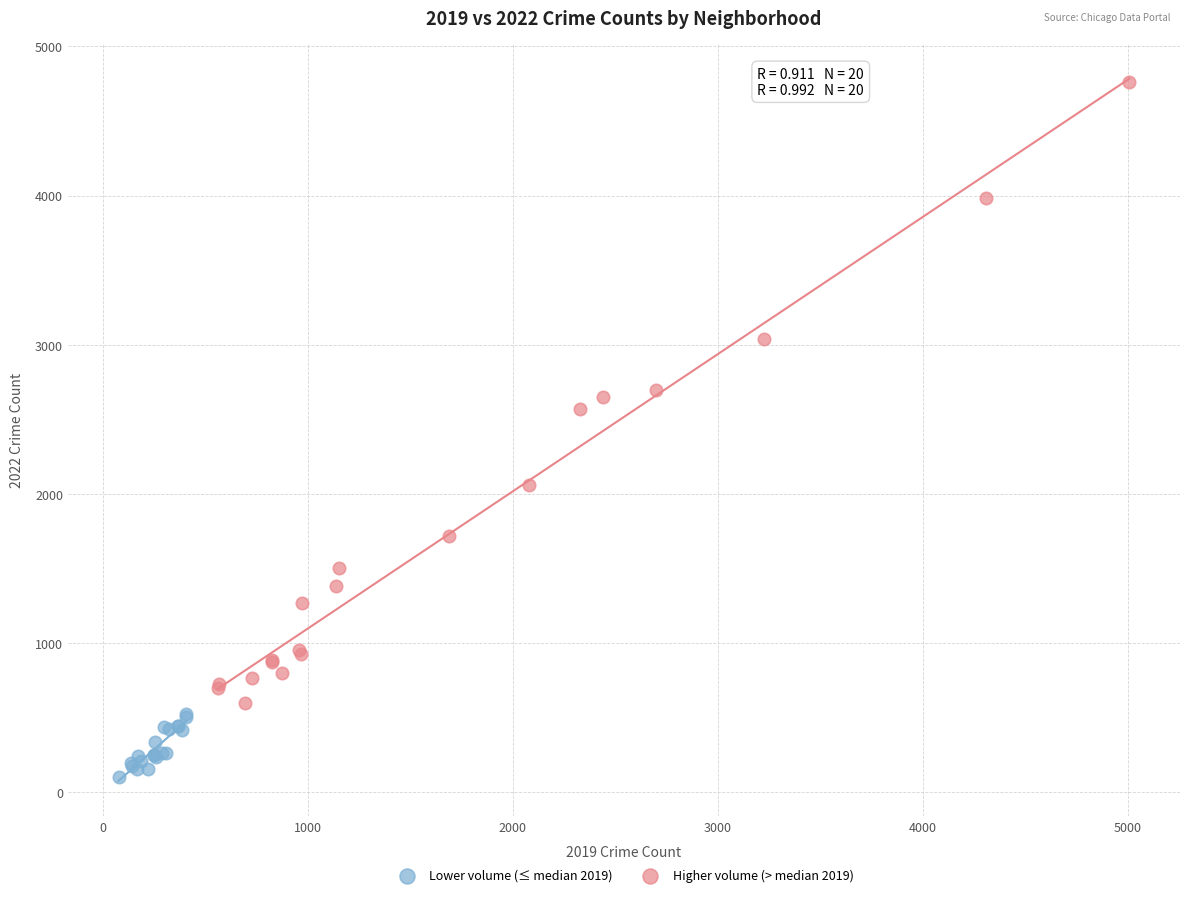

Which series has the largest Y range (max minus min)?

Higher volume (> median 2019)